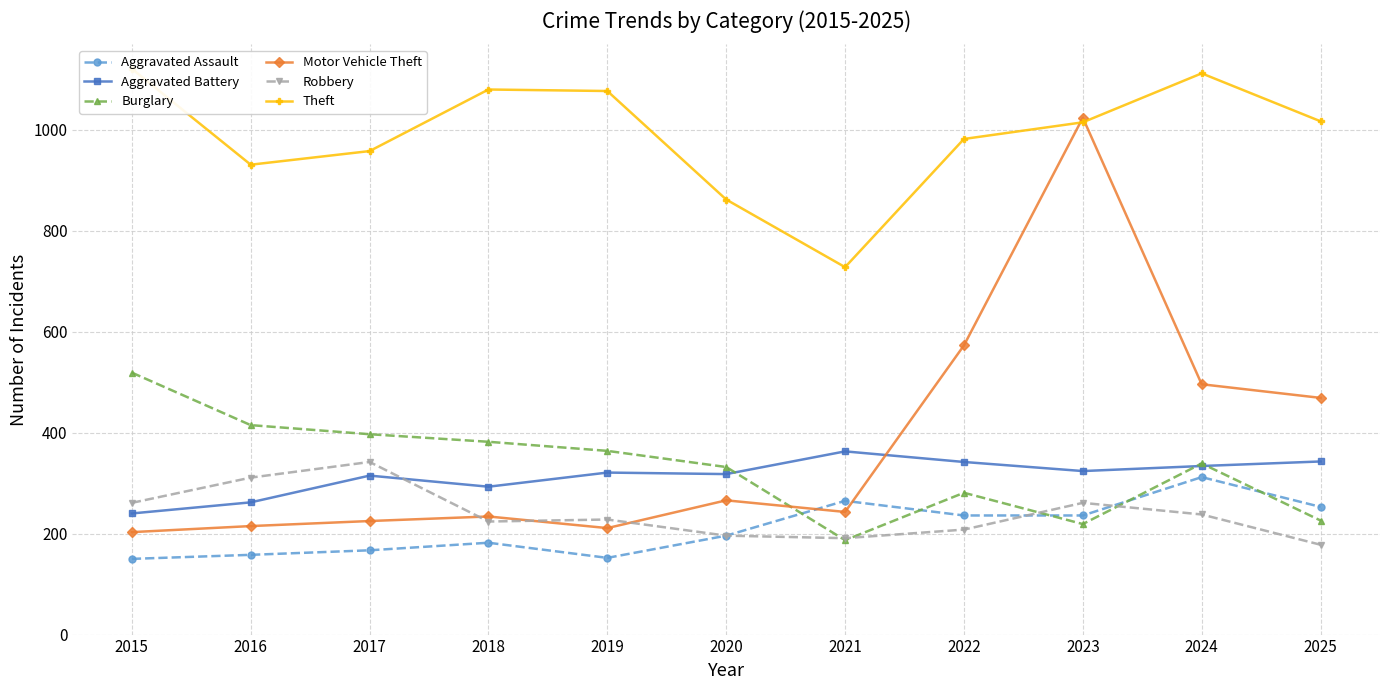

How many lines are shown in the chart?

6